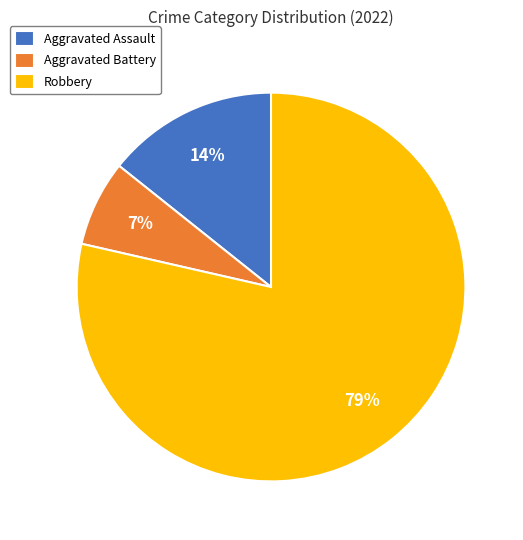

Count the number of slices in the pie.

3